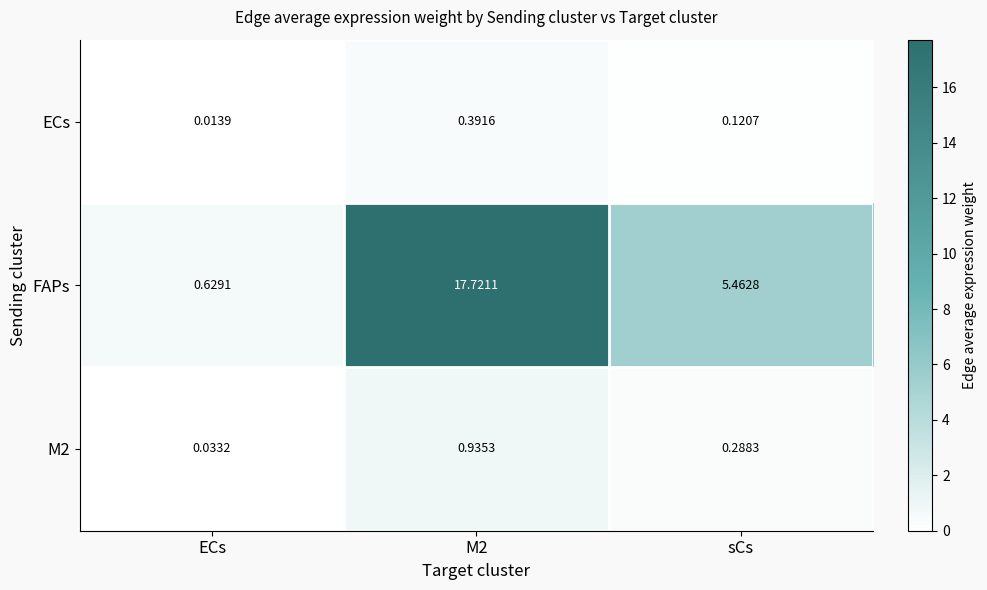

Which series has the largest range (max minus min)?

FAPs